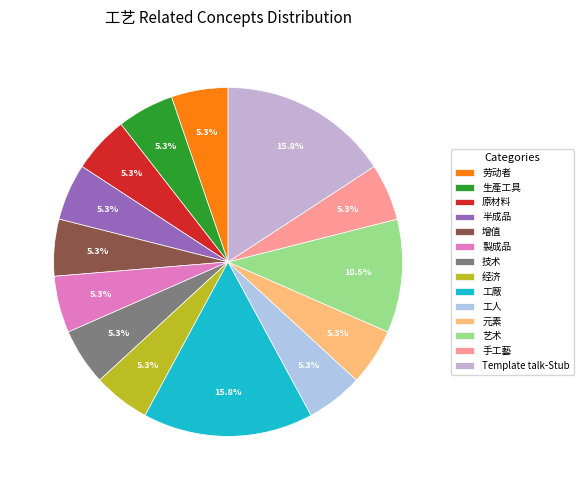

To the nearest percent, what portion does 增值 represent?

5%